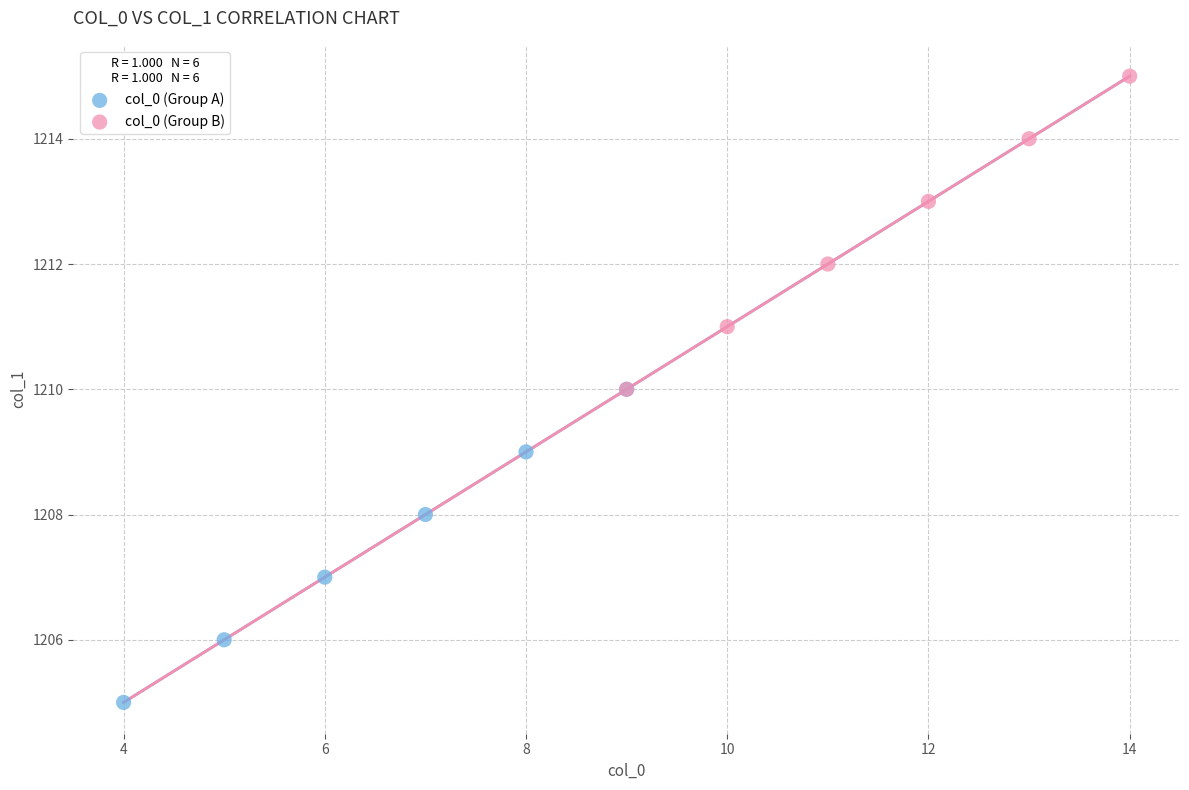

Which series contains the highest Y value?

col_0 (Group B)